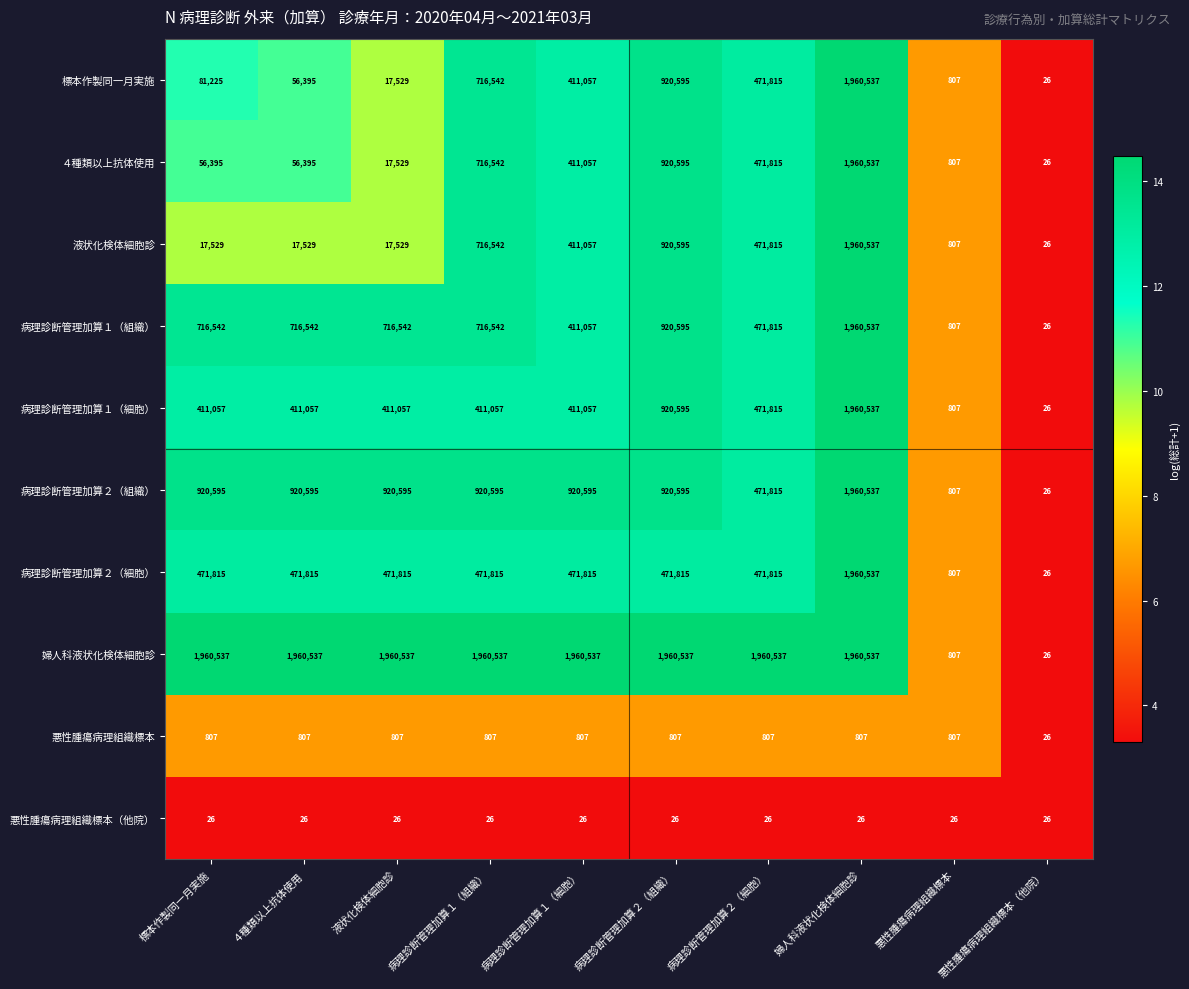

What is the minimum value for 標本作製同一月実施?

26